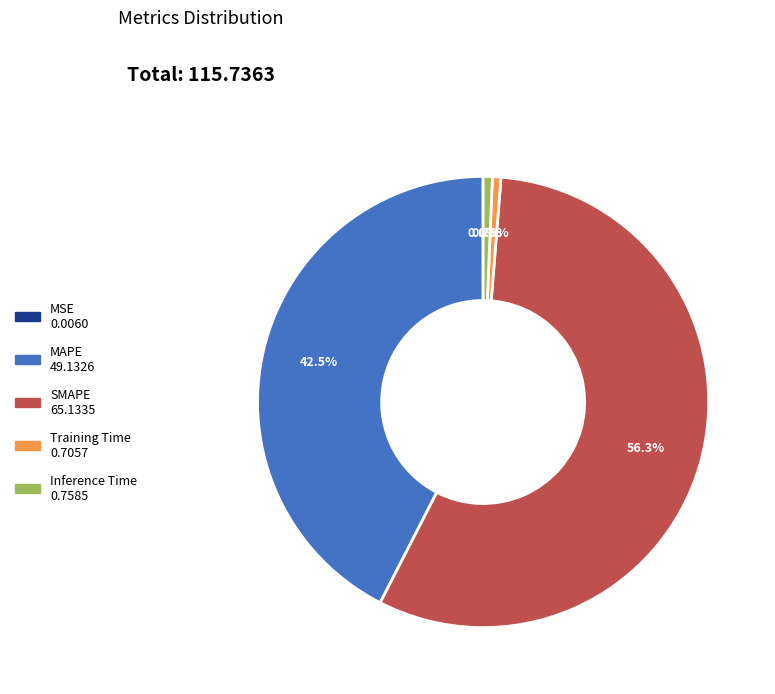

To the nearest percent, what is the average slice percentage?

20%